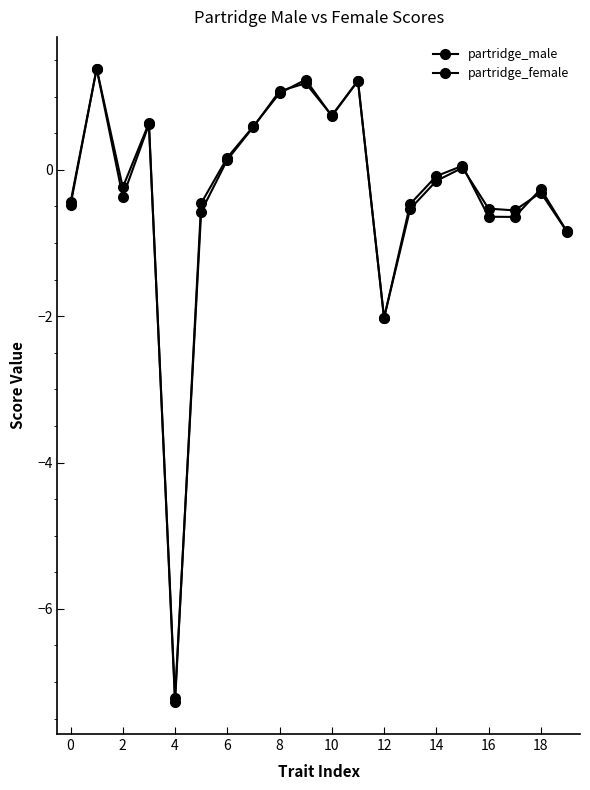

Rank the series by their maximum value, from highest to lowest.

partridge_female, partridge_male